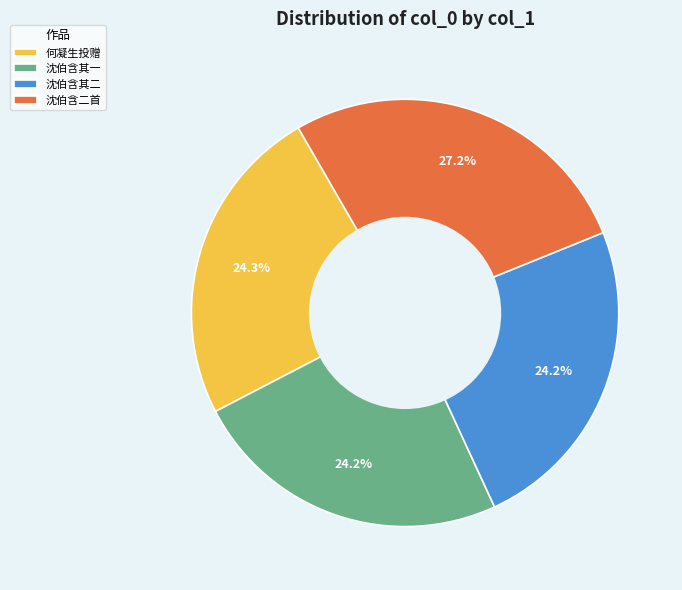

Count the number of slices in the pie.

4